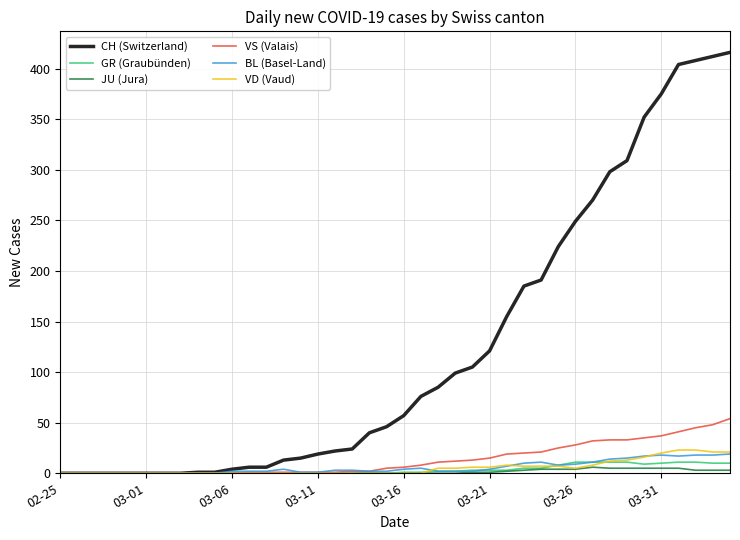

Which series has the largest total across all categories?

CH (Switzerland)